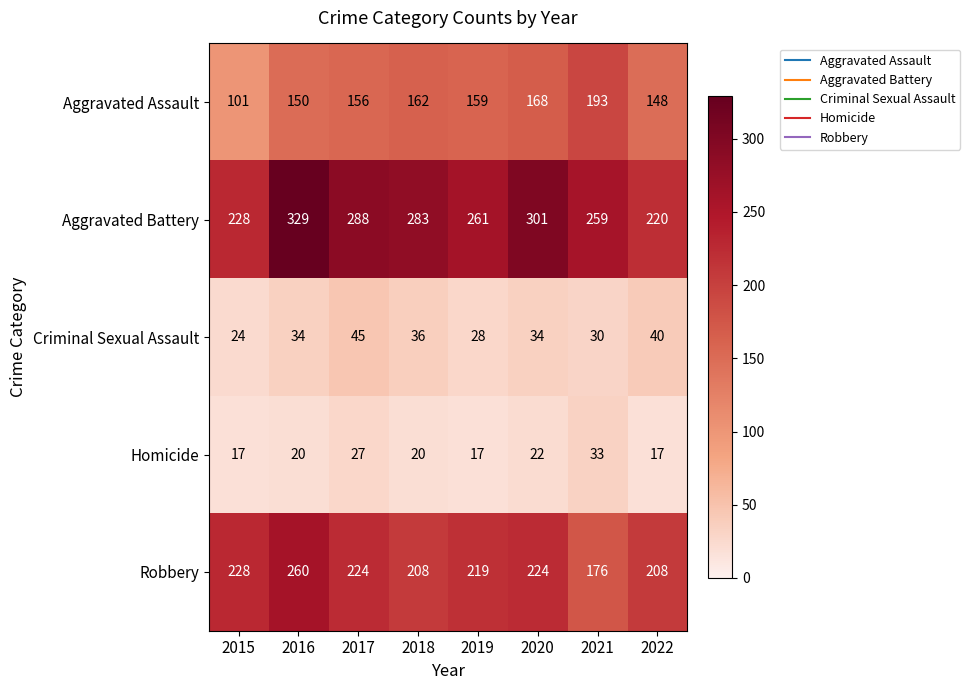

What is the sum of all Robbery values?

1747